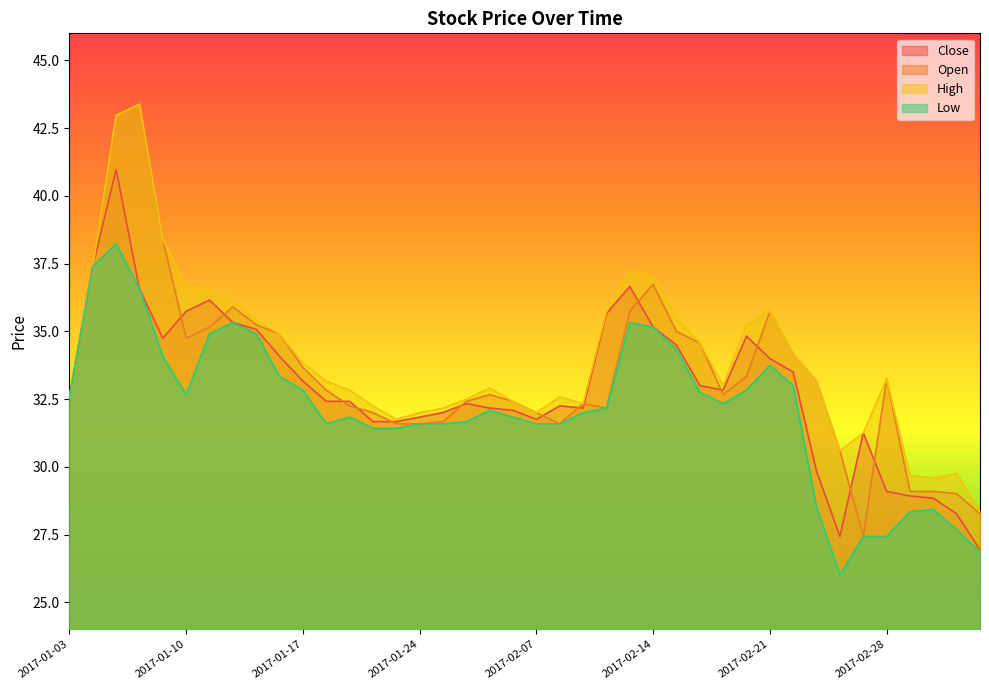

What is the approximate value of close at 2017-02-22?

33.5